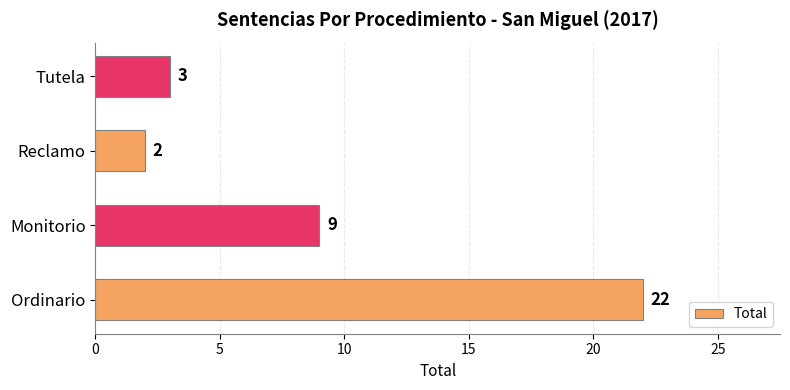

What is the maximum value shown in the chart?

22